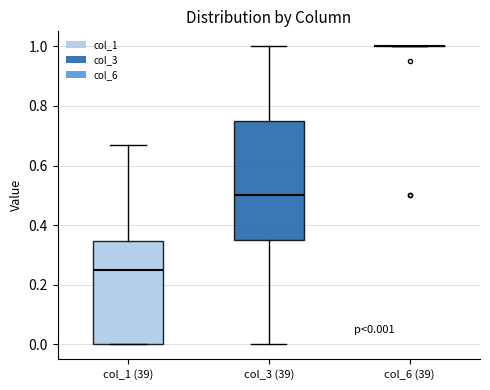

Comparing the boxes themselves (not the whiskers), which one is the tallest?

col_3 (39)